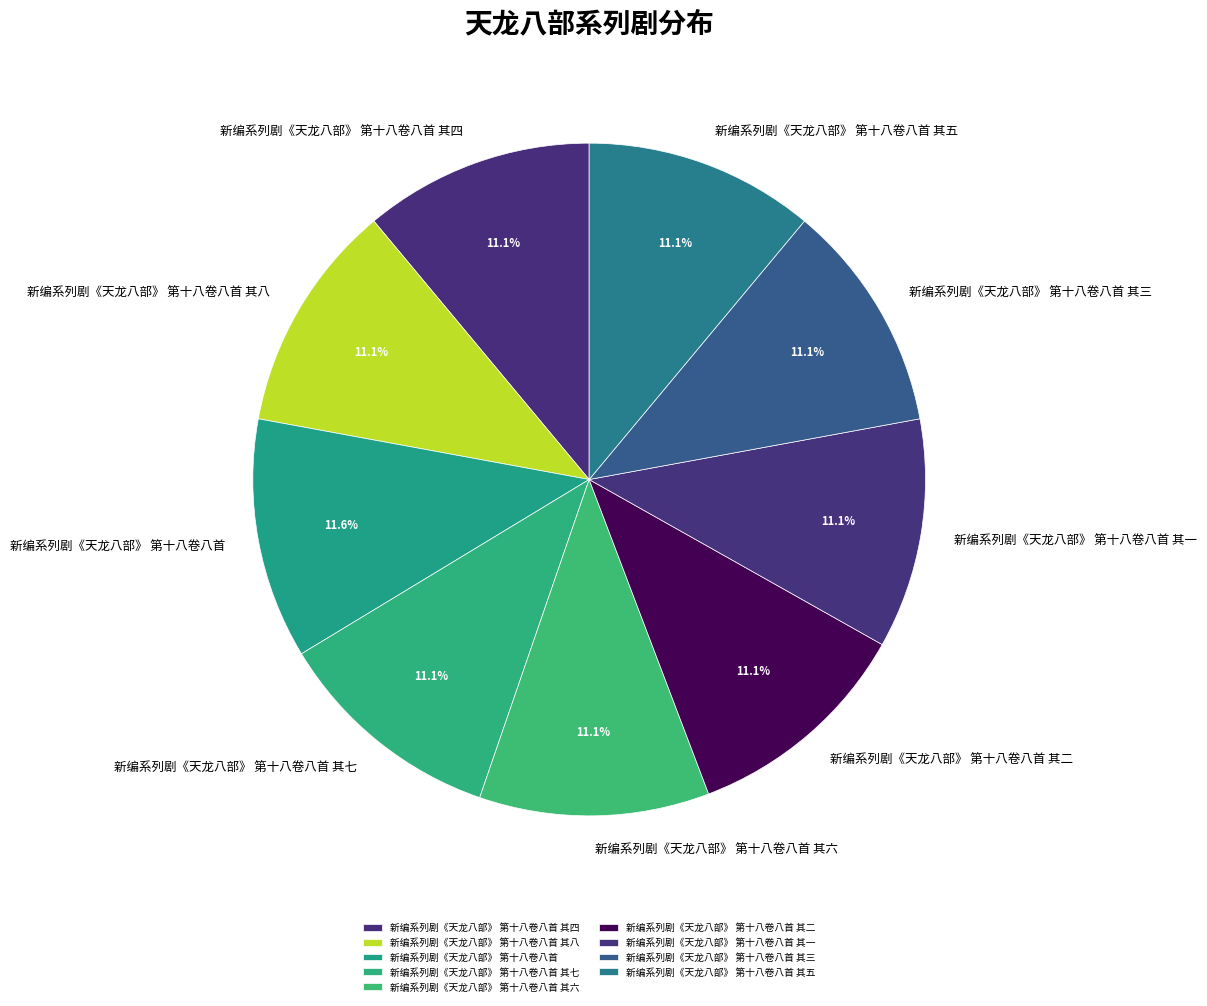

What is the ratio of the value at 新编系列剧《天龙八部》 第十八卷八首 其七 to the value at 新编系列剧《天龙八部》 第十八卷八首 其一?

1.0